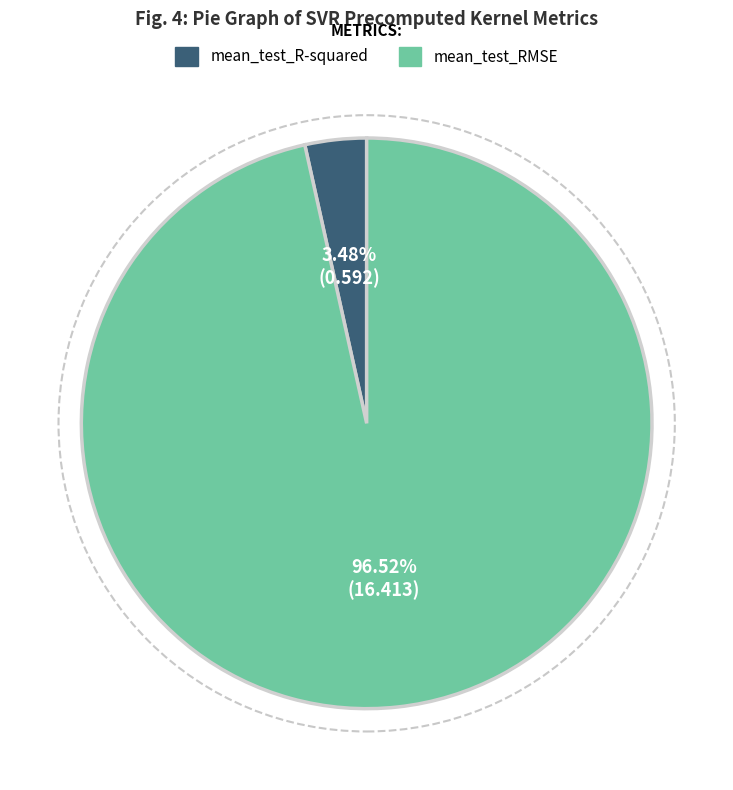

Rank the categories by value from highest to lowest.

mean_test_RMSE, mean_test_R-squared